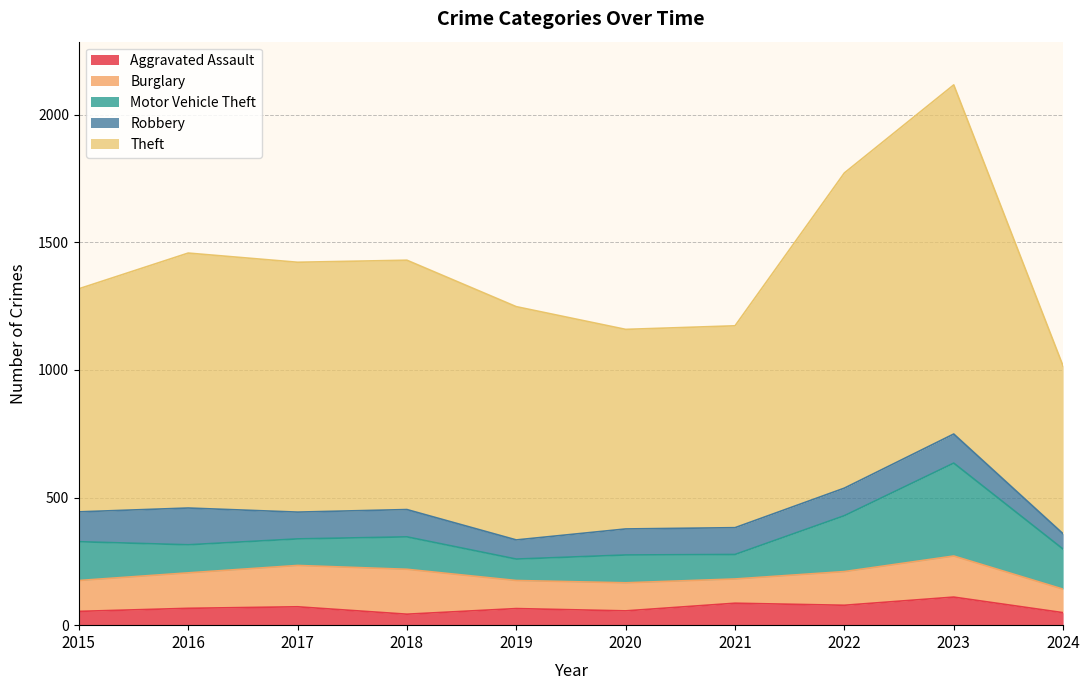

Between 2018 and 2022, which series saw the biggest shift?

Theft